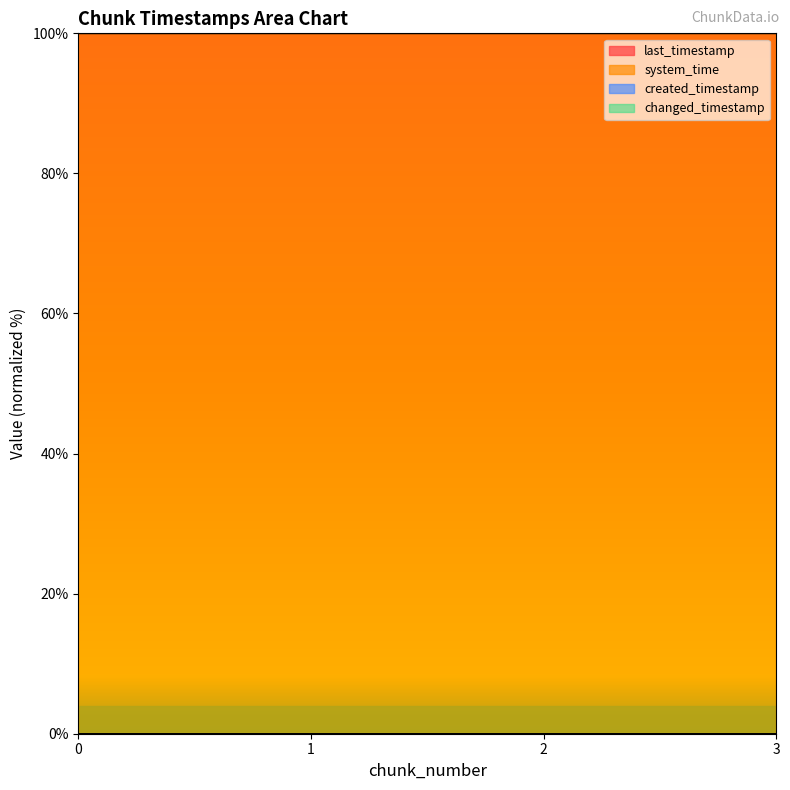

Which series has the largest total across all categories?

system_time